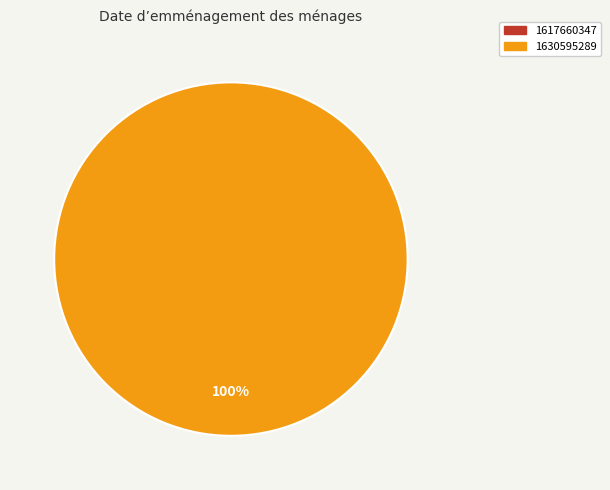

To the nearest percent, what percentage of the pie is 1630595289?

100%